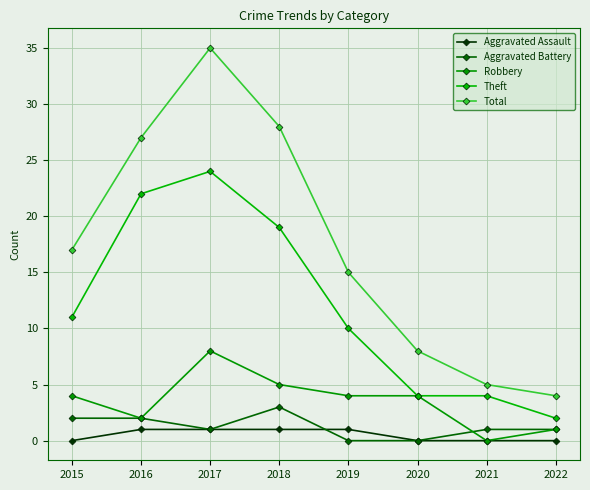

What is the total value across all series at 2019?

30